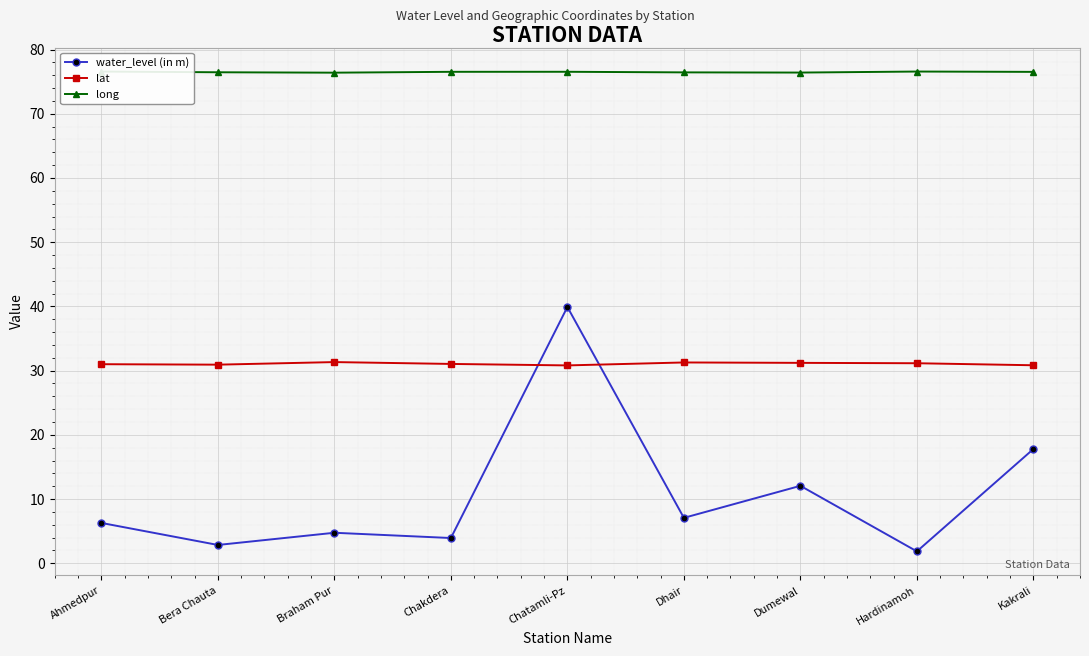

At which label is lat closest to 31?

Ahmedpur